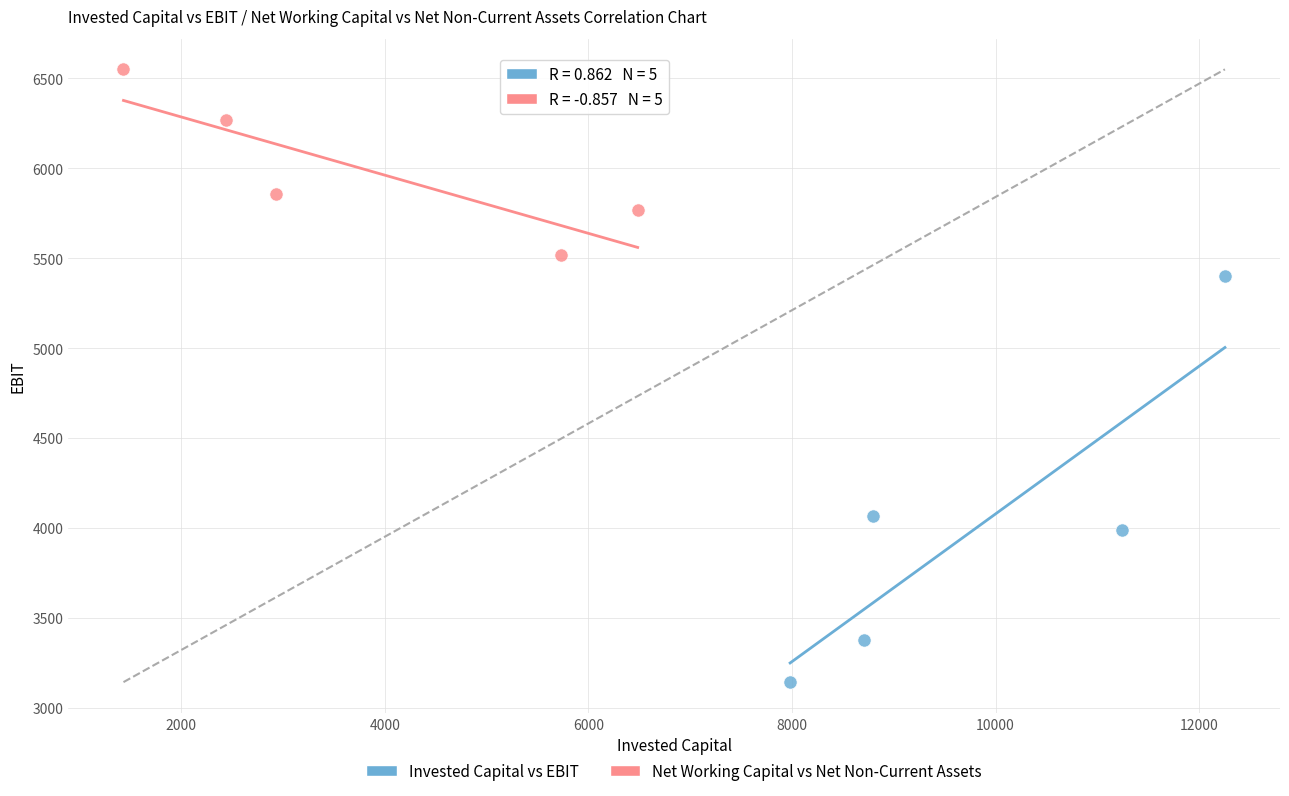

Which series contains the lowest Y value?

Invested Capital vs EBIT